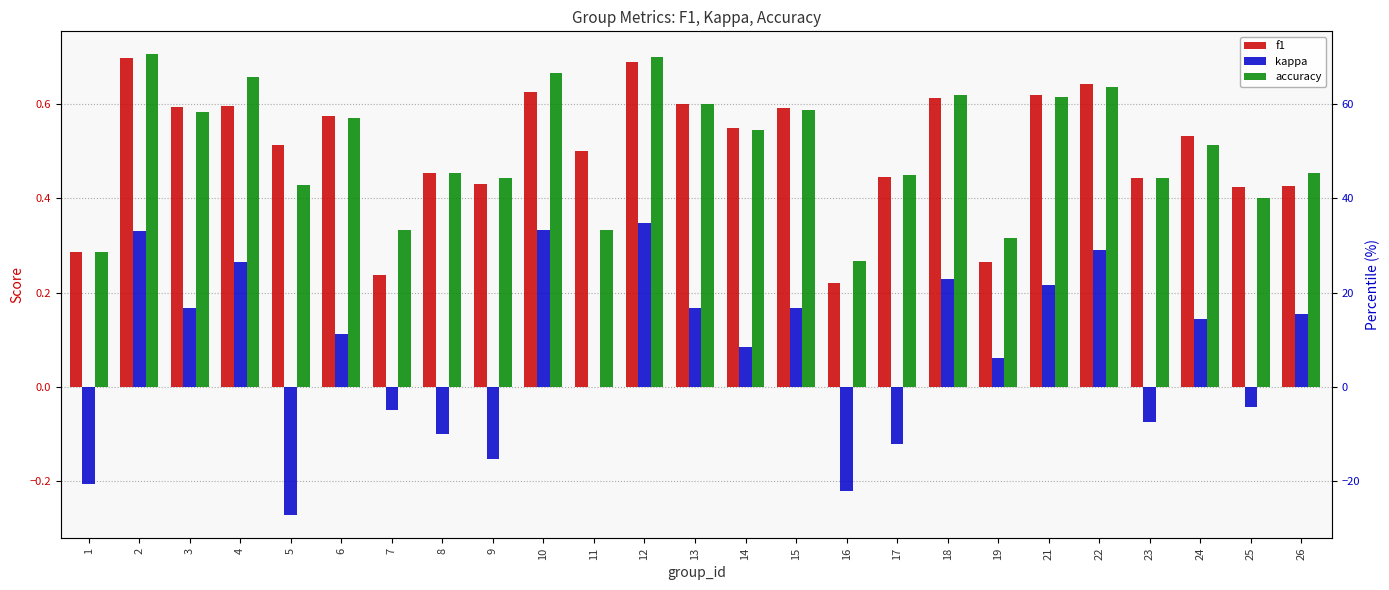

Which series changed the most between 6 and 7?

f1